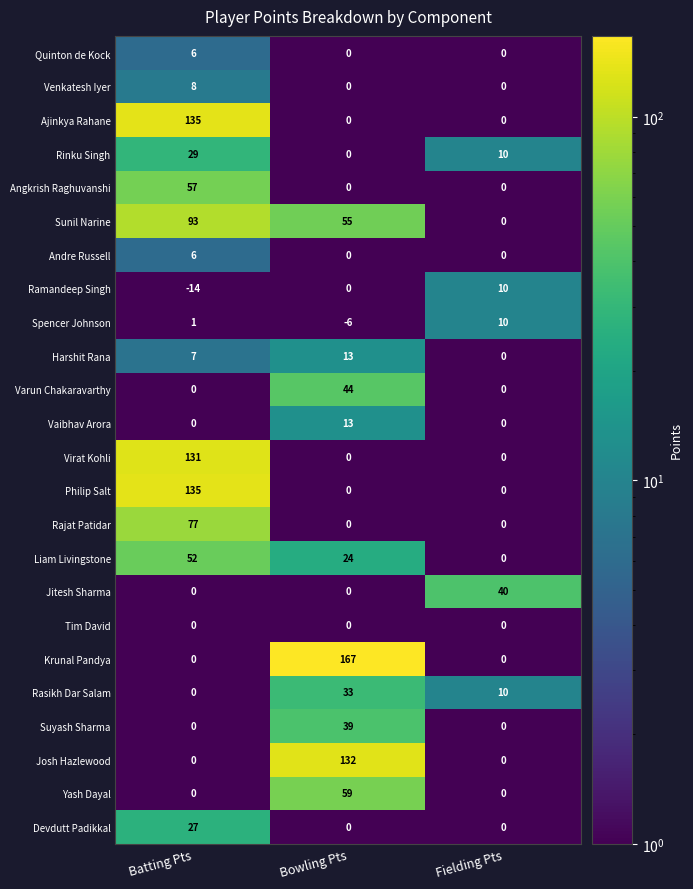

True or false: Ajinkya Rahane has a value of 0 at Bowling Pts.

True